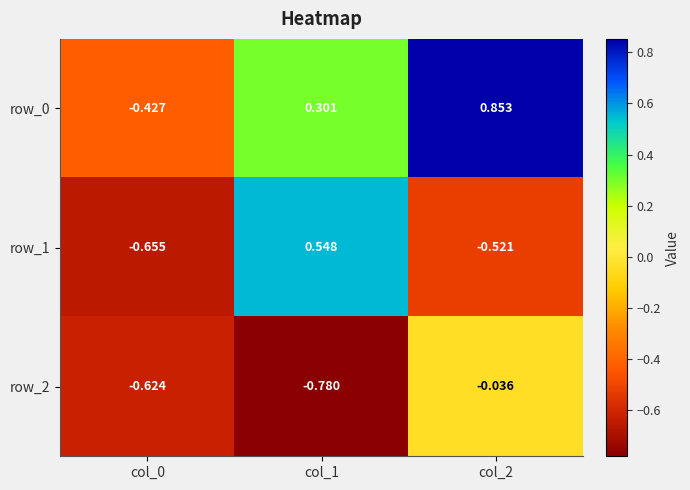

At which label is row_1 closest to 0?

col_2